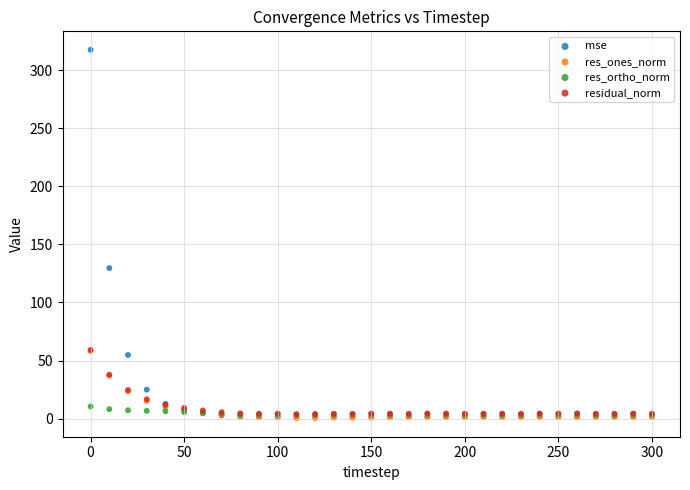

Across all series, what Y value is closest to 158?

129.6